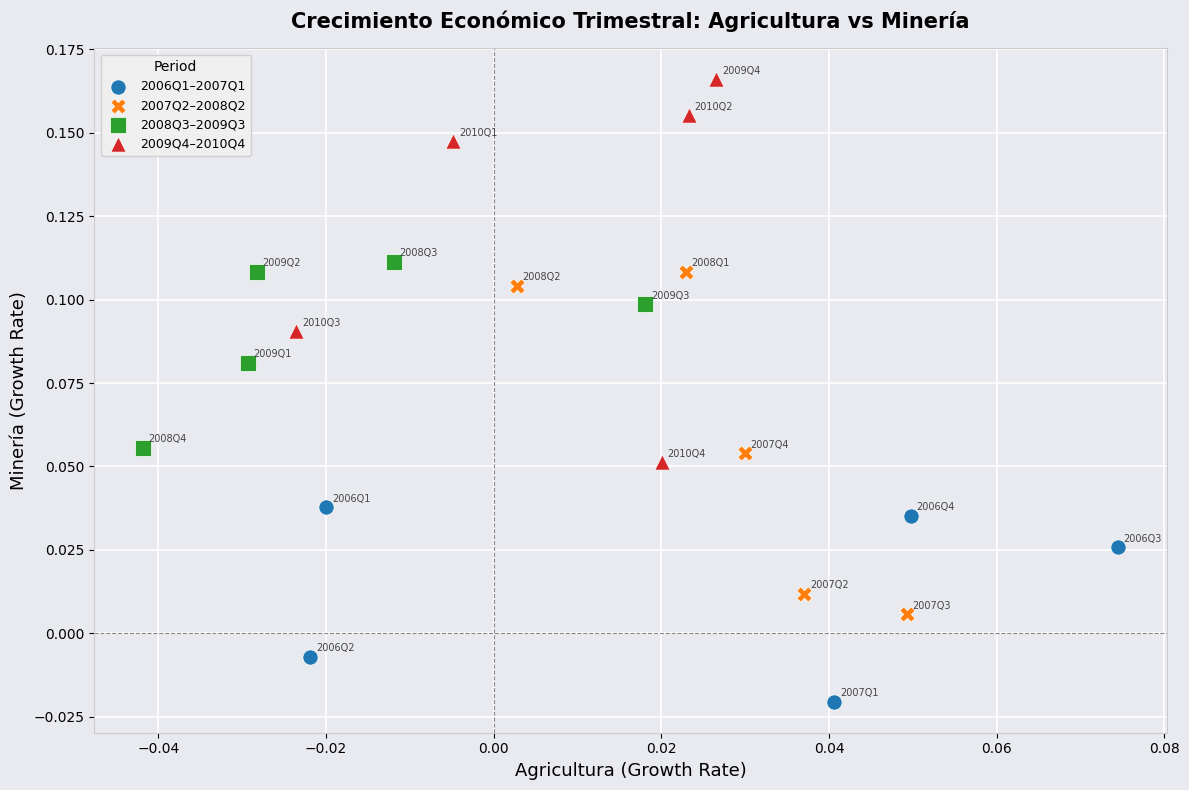

Which series has the widest spread of Y values?

2009Q4–2010Q4